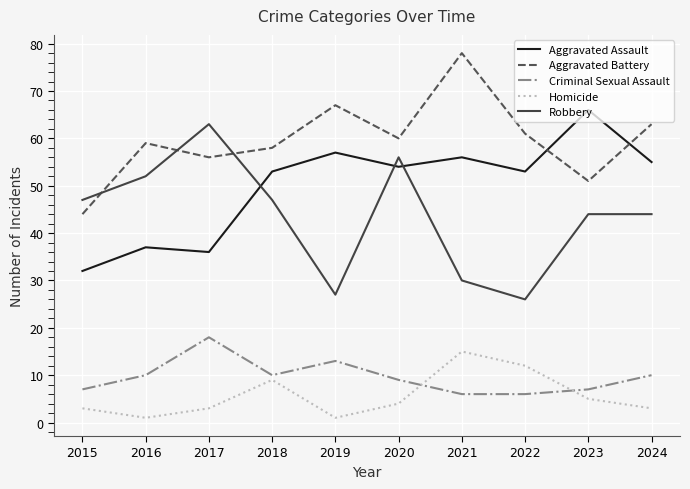

Reading left to right, what are all the values shown in this chart?

Aggravated Assault: 2015=32	2016=37	2017=36	2018=53	2019=57	2020=54	2021=56	2022=53	2023=66	2024=55
Aggravated Battery: 2015=44	2016=59	2017=56	2018=58	2019=67	2020=60	2021=78	2022=61	2023=51	2024=63
Criminal Sexual Assault: 2015=7	2016=10	2017=18	2018=10	2019=13	2020=9	2021=6	2022=6	2023=7	2024=10
Homicide: 2015=3	2016=1	2017=3	2018=9	2019=1	2020=4	2021=15	2022=12	2023=5	2024=3
Robbery: 2015=47	2016=52	2017=63	2018=47	2019=27	2020=56	2021=30	2022=26	2023=44	2024=44